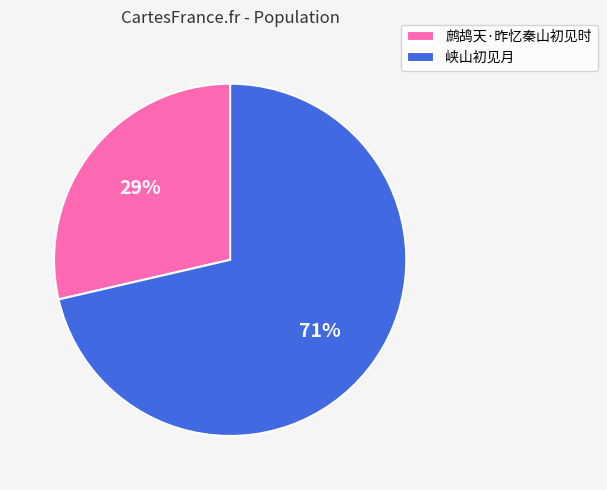

Rank the categories by value from highest to lowest.

峡山初见月, 鹧鸪天·昨忆秦山初见时